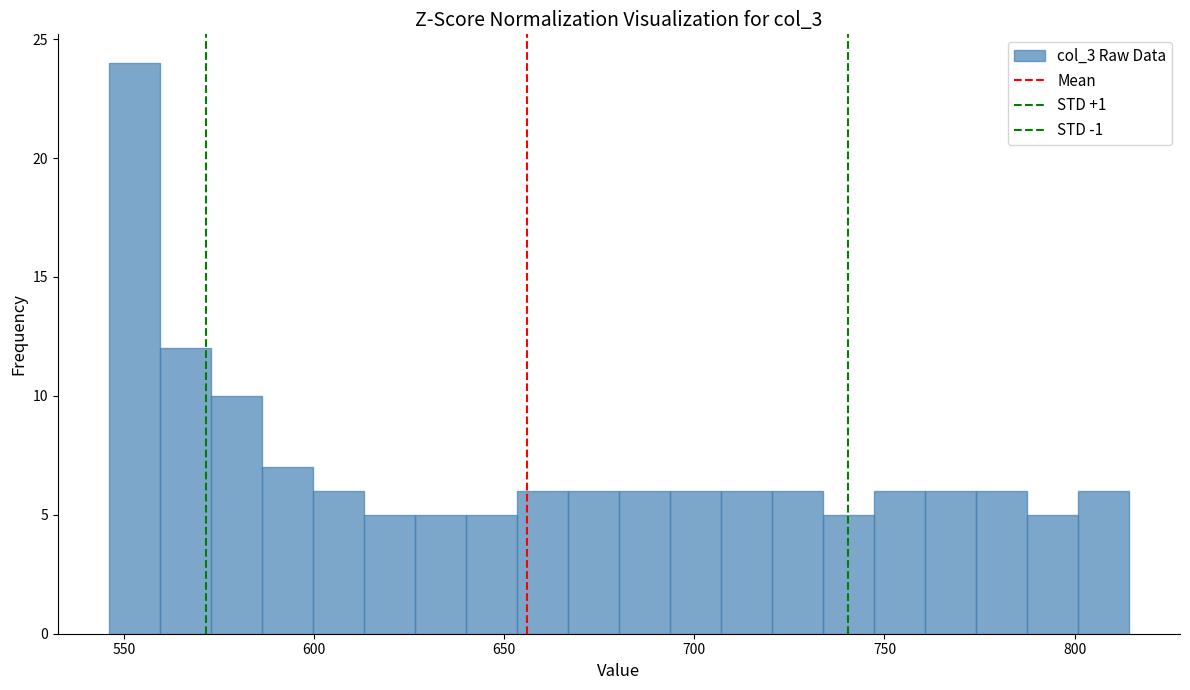

Read against the x-axis, roughly where is the centre of the tallest bar?

555